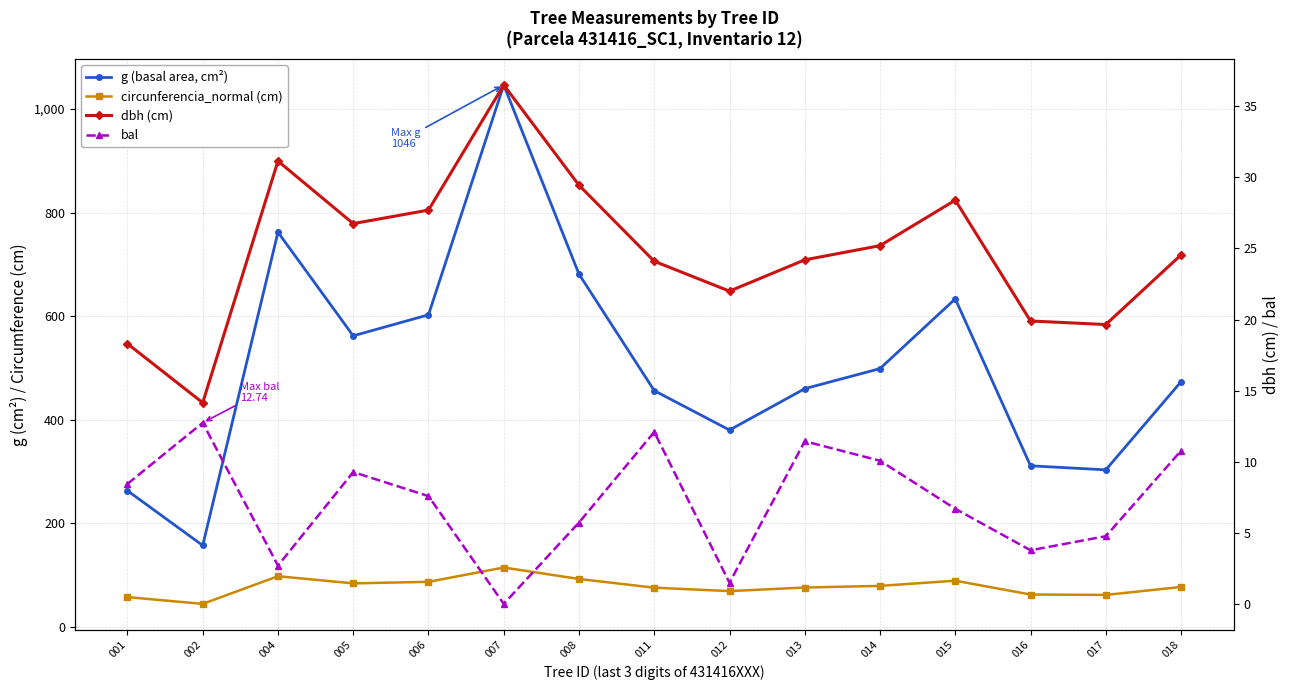

Is it true that g (basal area, cm²) equals 498.8 at 014?

True